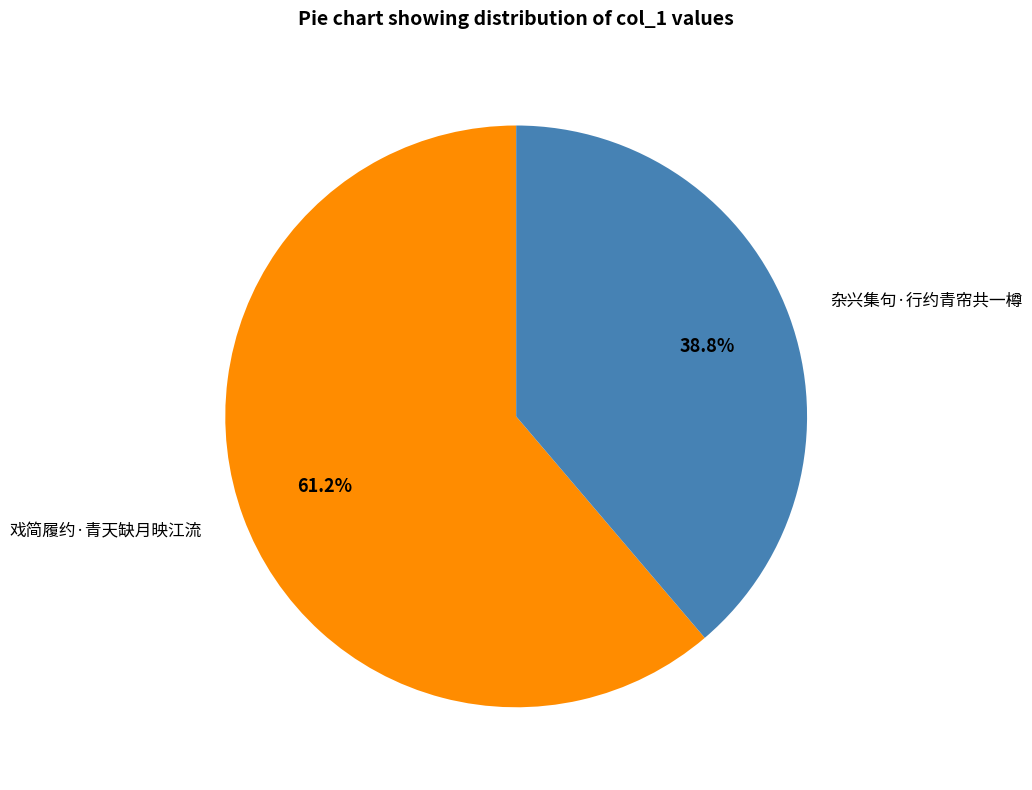

To the nearest percent, what is the combined percentage of 杂兴集句·行约青帘共一樽 and 戏简履约·青天缺月映江流?

100%